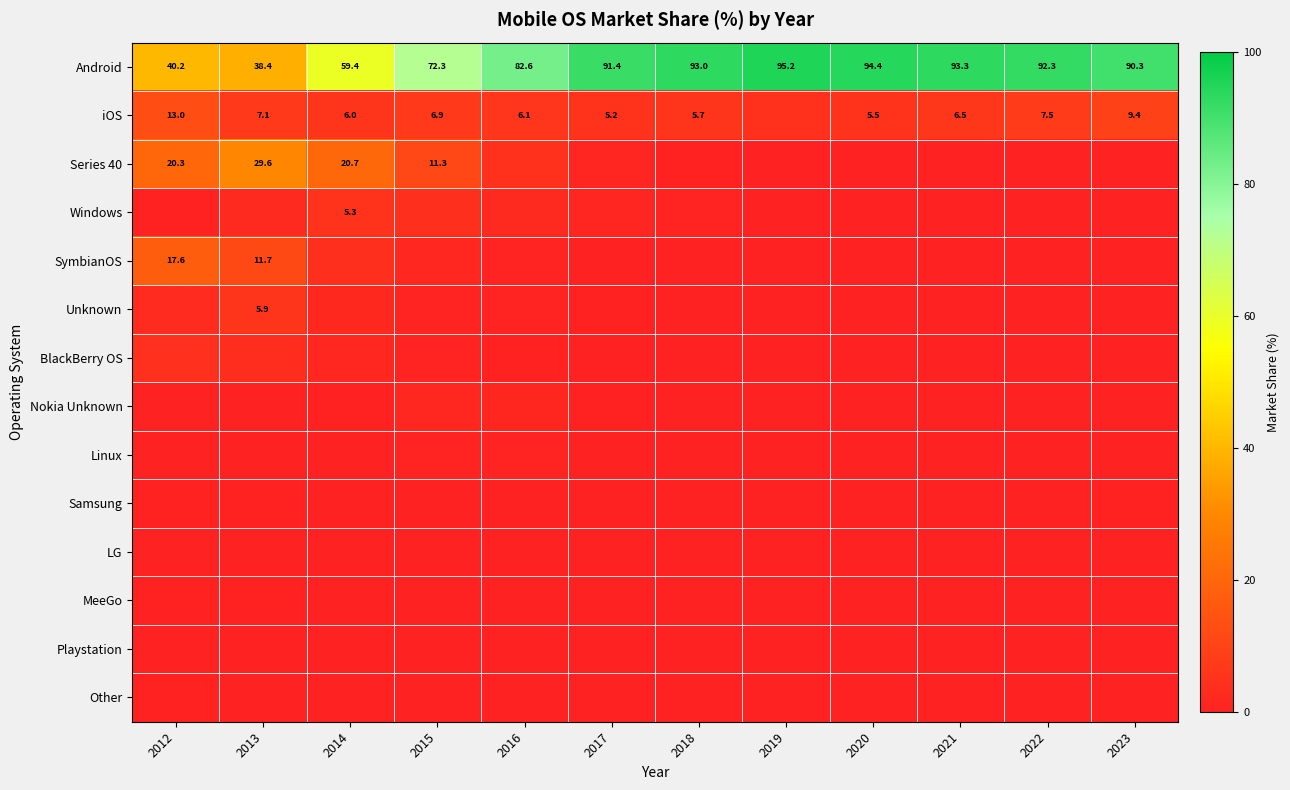

What is the average value of the SymbianOS series?

3.0